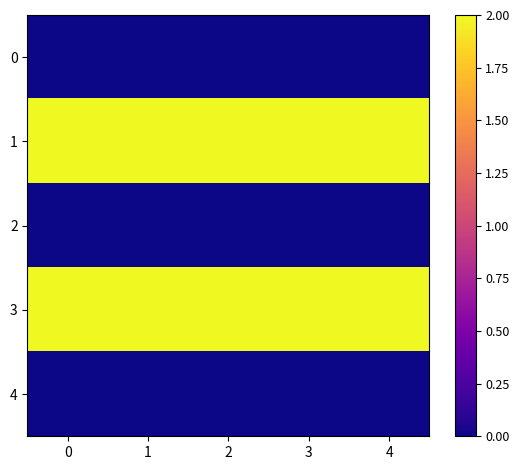

What is the total value across all series at 4?

4